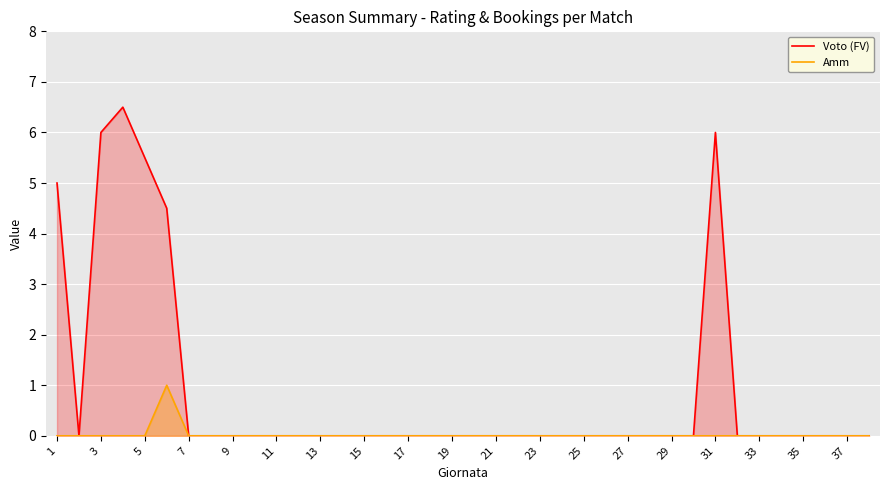

How many lines are shown in the chart?

2